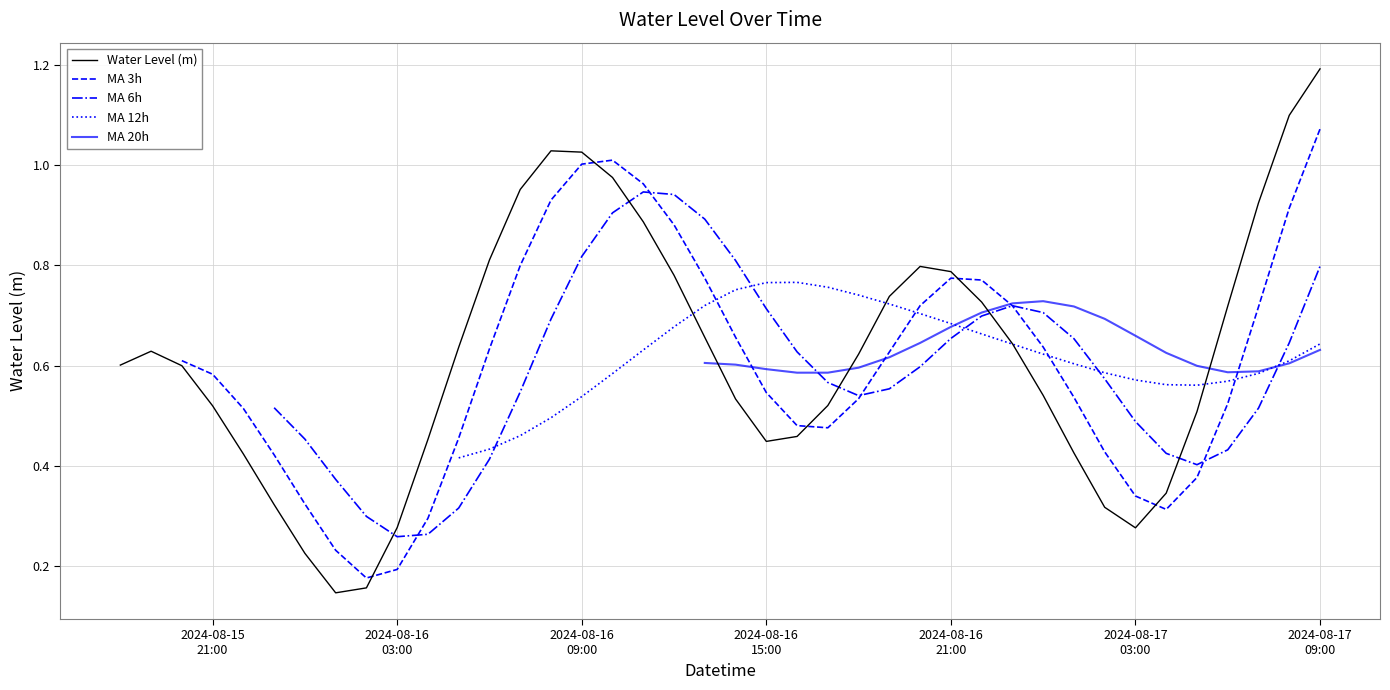

What is the highest value of the Water Level (m) series?

1.2